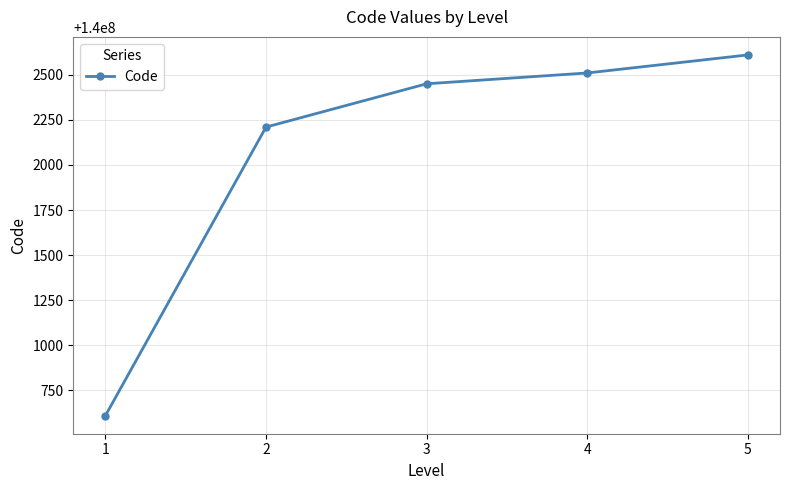

List the labels in order of value, smallest first.

1, 2, 3, 4, 5